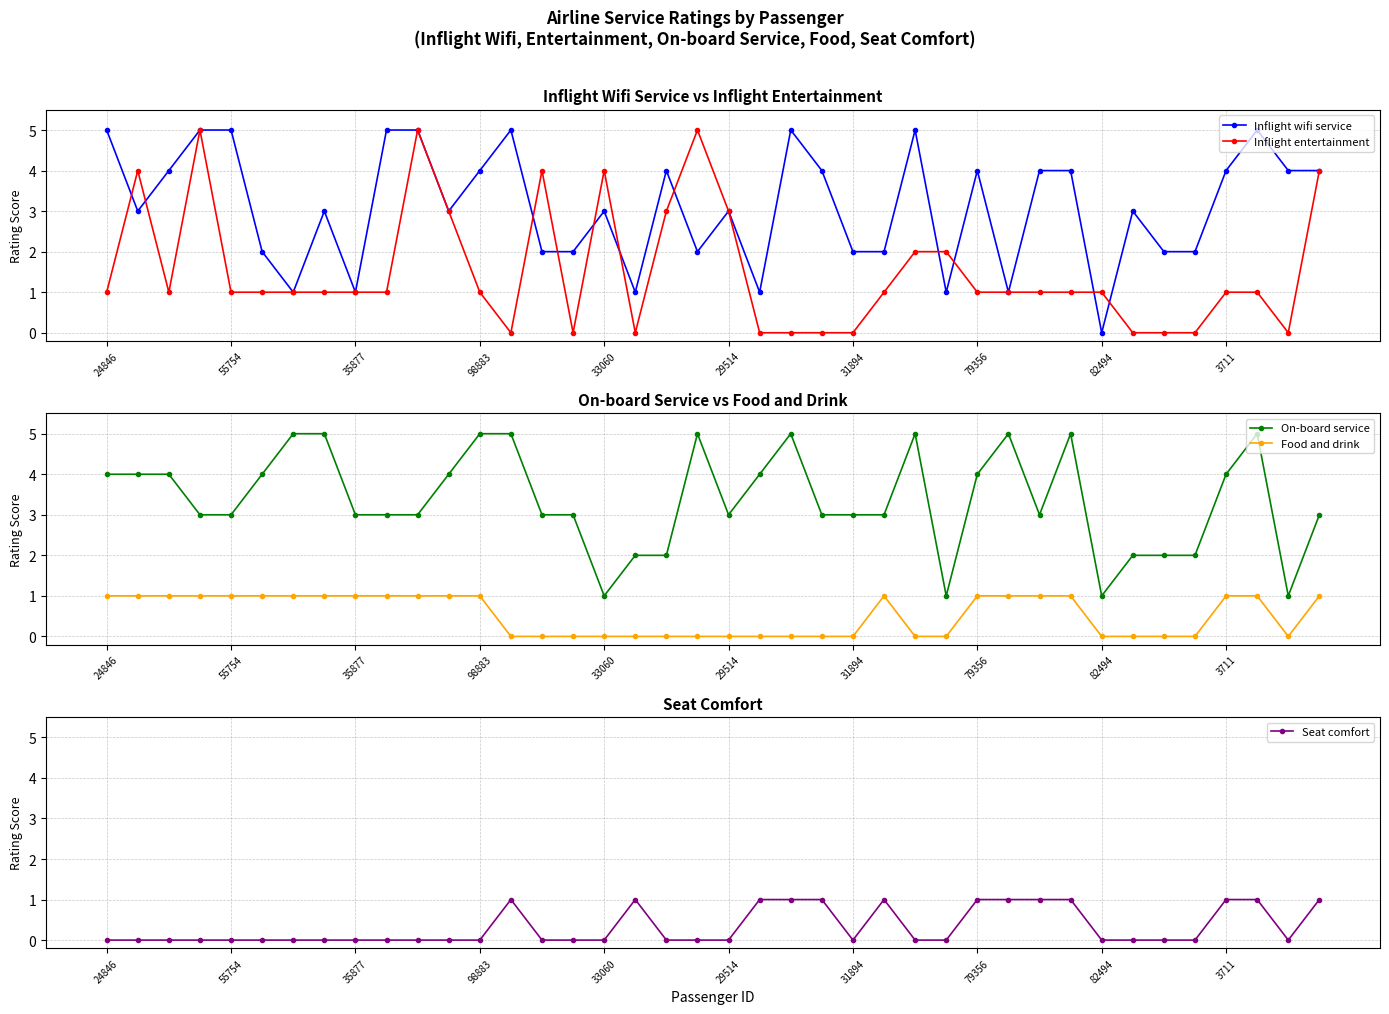

True or false: Seat comfort and Inflight entertainment cross at least once.

True